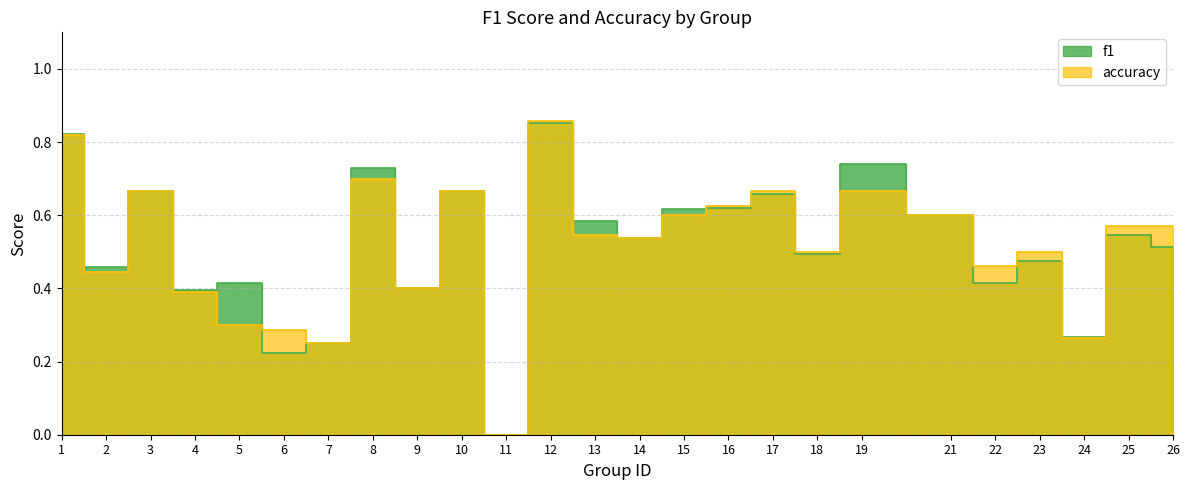

Is it true that f1 equals 0.6 at 13?

True